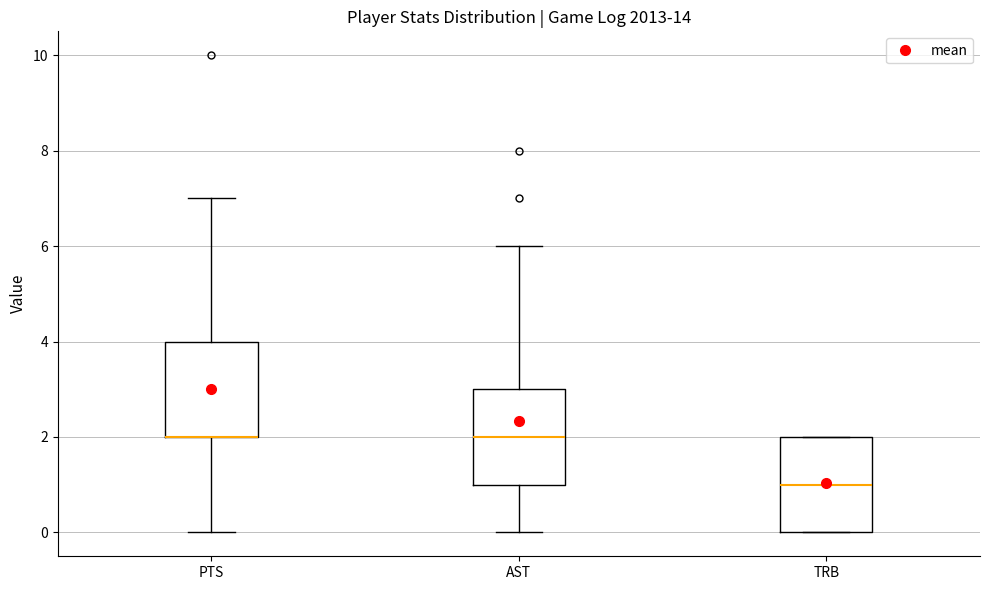

Reading left to right, transcribe this box plot: for each box, give where its median line is, the range the box spans, and where its two whiskers end, as read against the y-axis. The values are not printed on the chart, so give them approximately, as read against the axis.

PTS: median 2 (drawn on the box's lower edge), box 2 to 4, whiskers 0 to 7
AST: median 2, box 1 to 3, whiskers 0 to 6
TRB: median 1, box 0 to 2, whiskers 0 to 2